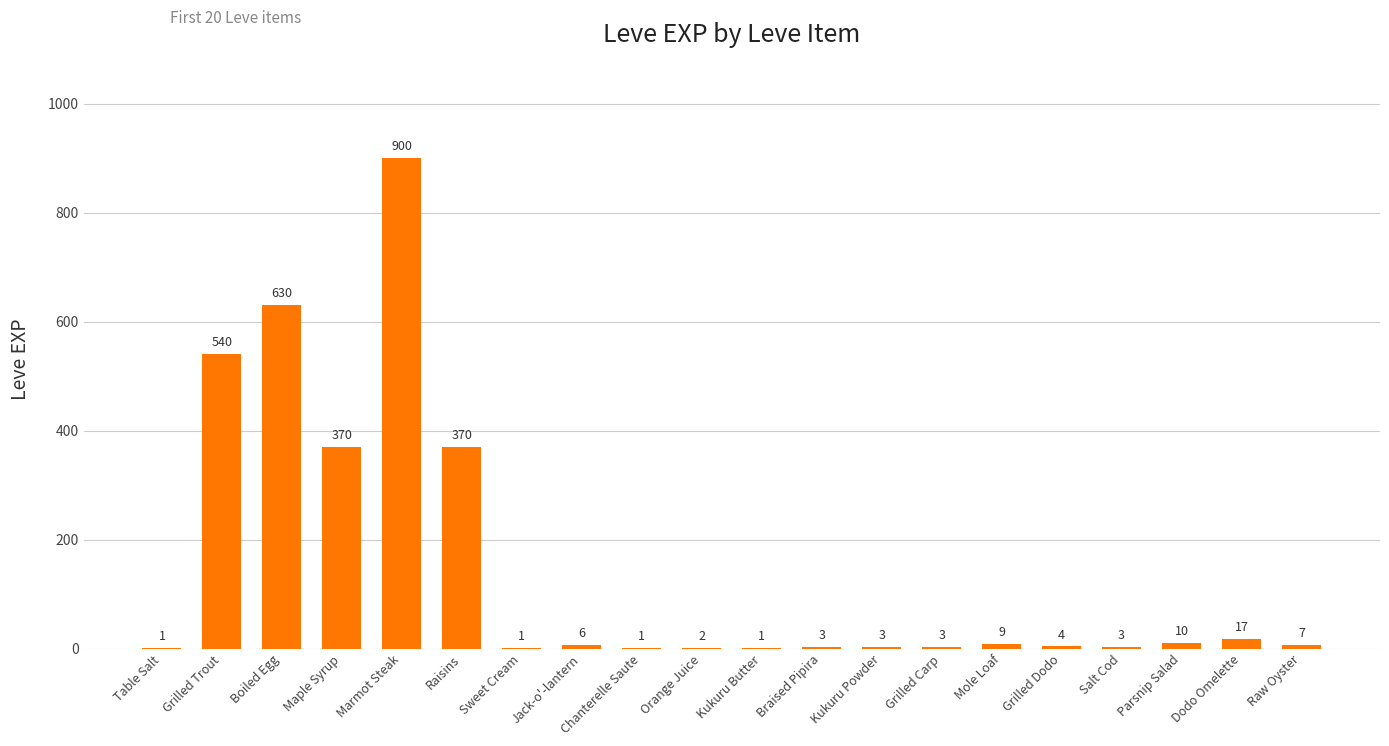

Reading left to right, extract all data points from this chart.

1	540	630	370	900	370	1	6	1	2	1	3	3	3	9	4	3	10	17	7